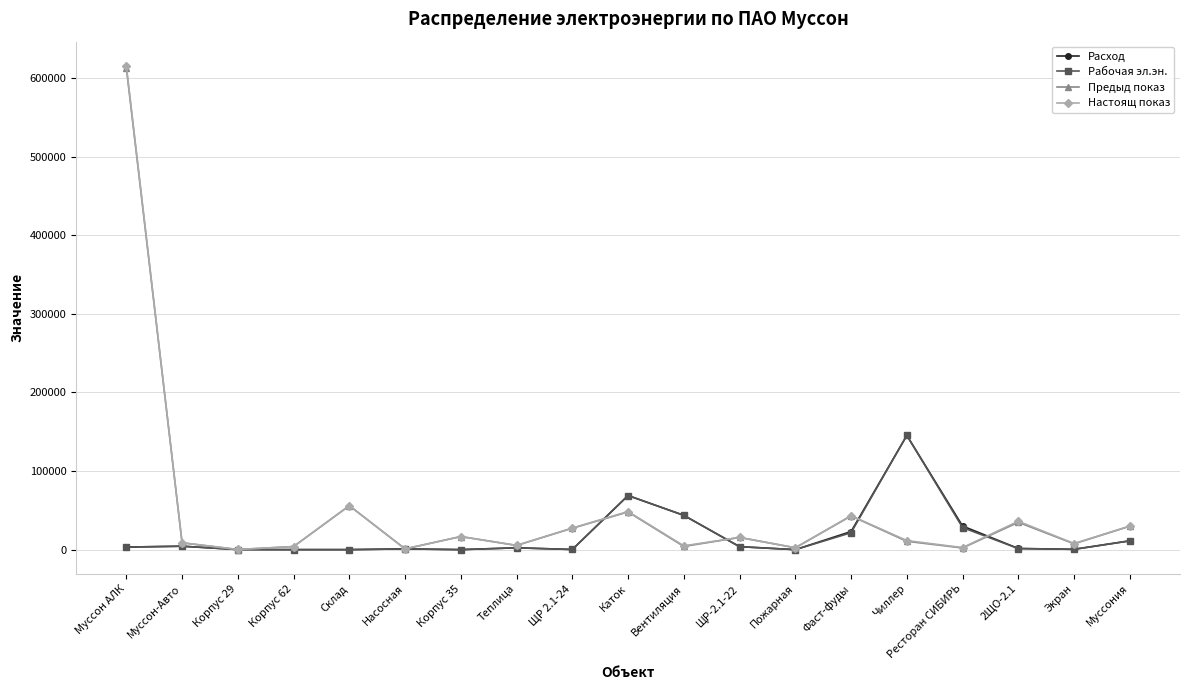

True or false: Расход has a value of 20731.1 at Каток.

False